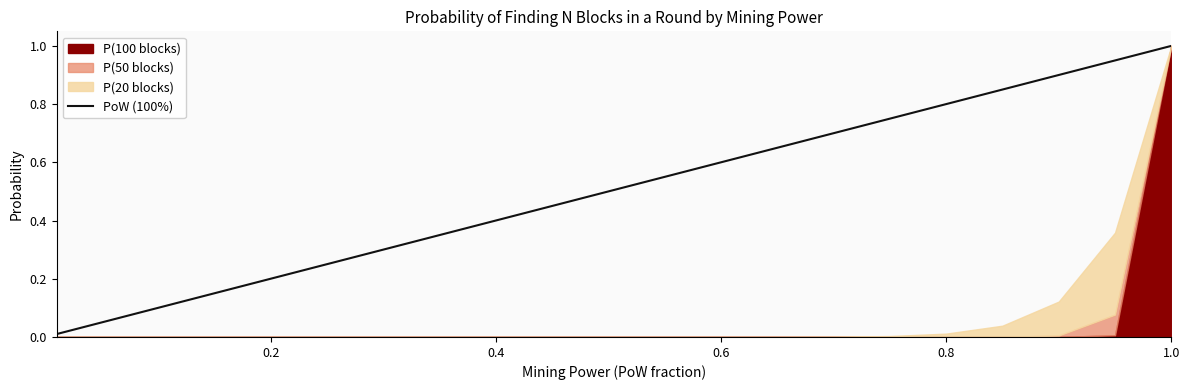

True or false: PoW (100%) has a value of 0.6 at 0.6.

True